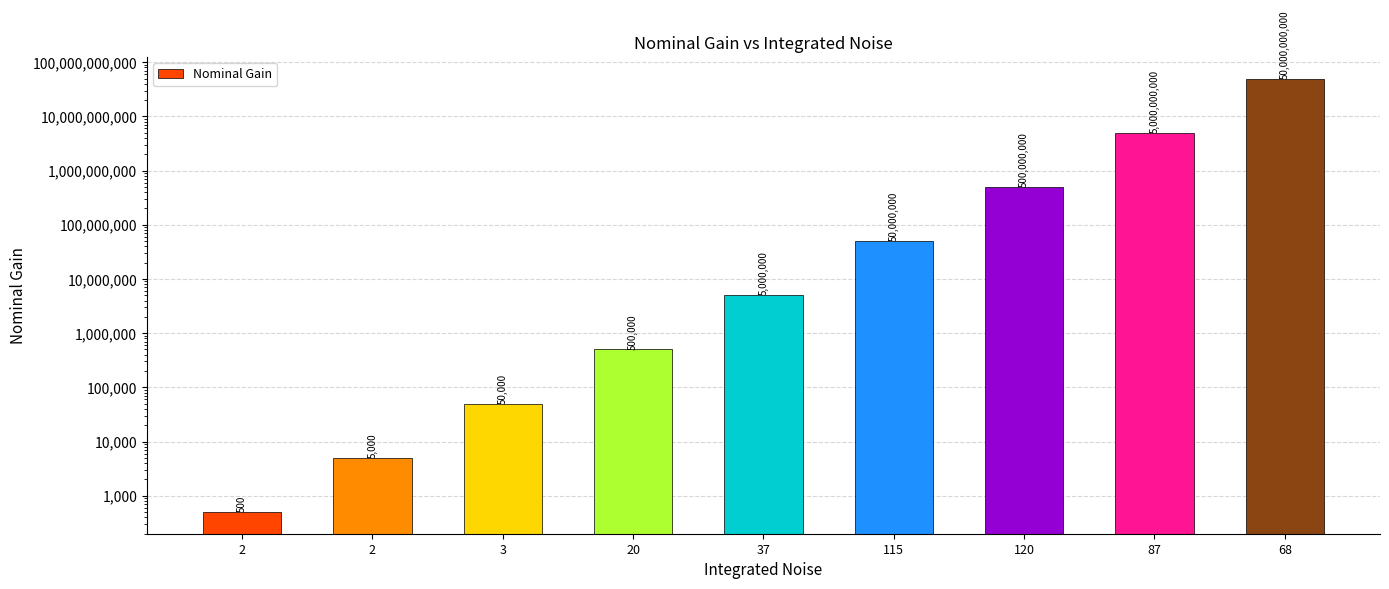

Reading left to right, what are all the values shown in this chart?

2=500	2=5000	3=50000	20=500000	37=5000000	115=50000000	120=500000000	87=5000000000	68=50000000000